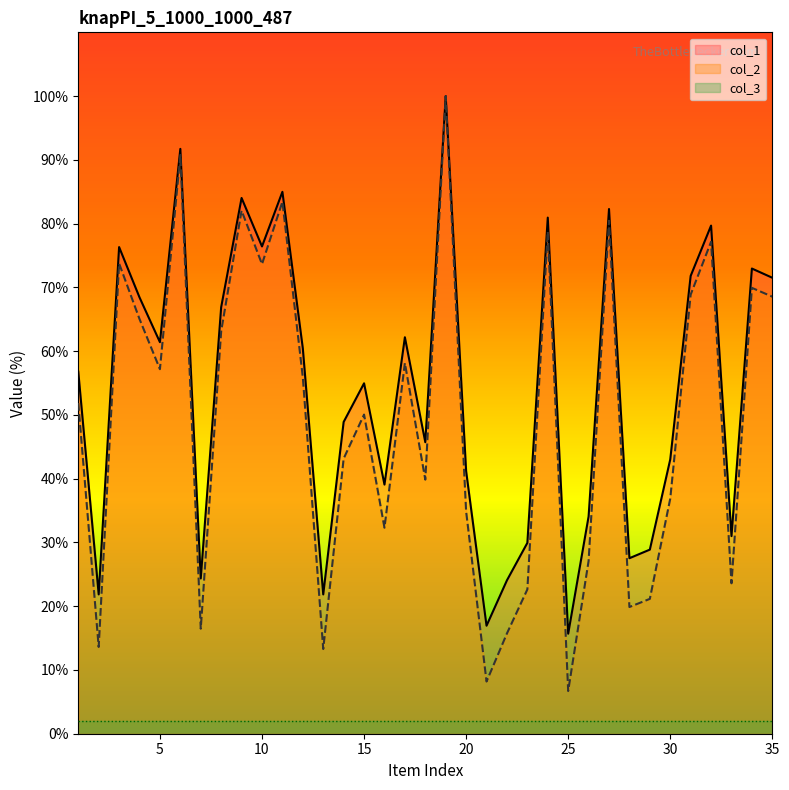

Which series has the largest total across all categories?

col_1